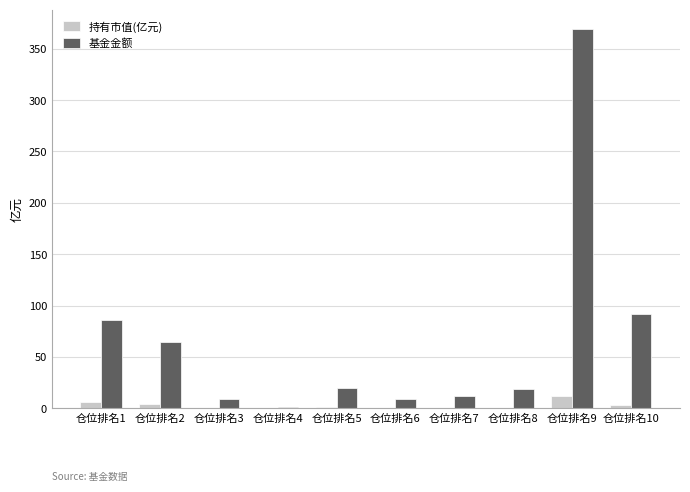

True or false: 基金金额 has a value of 91.8 at 仓位排名10.

True